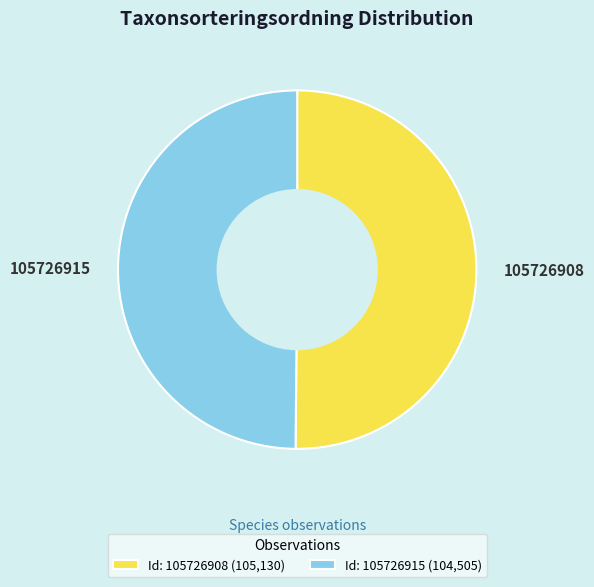

What is the ratio of the value at 105726915 to the value at 105726908?

1.0